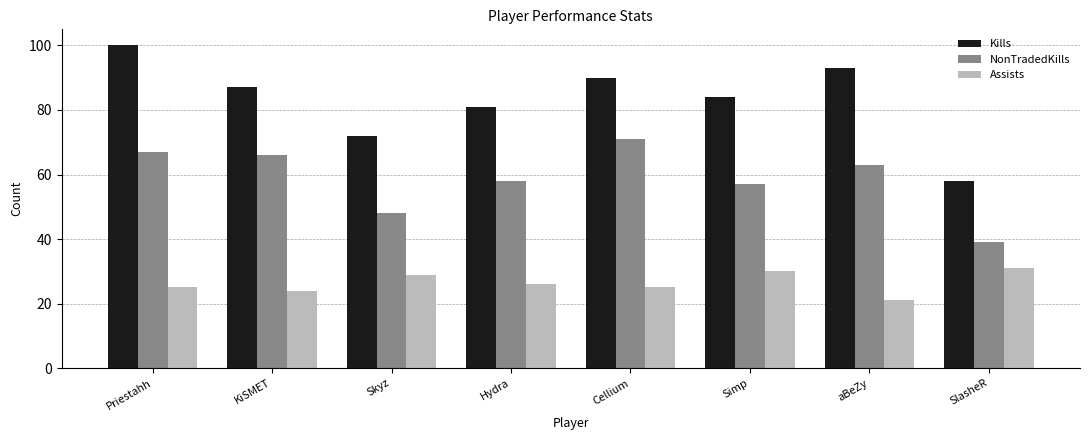

What is the smallest value displayed?

21